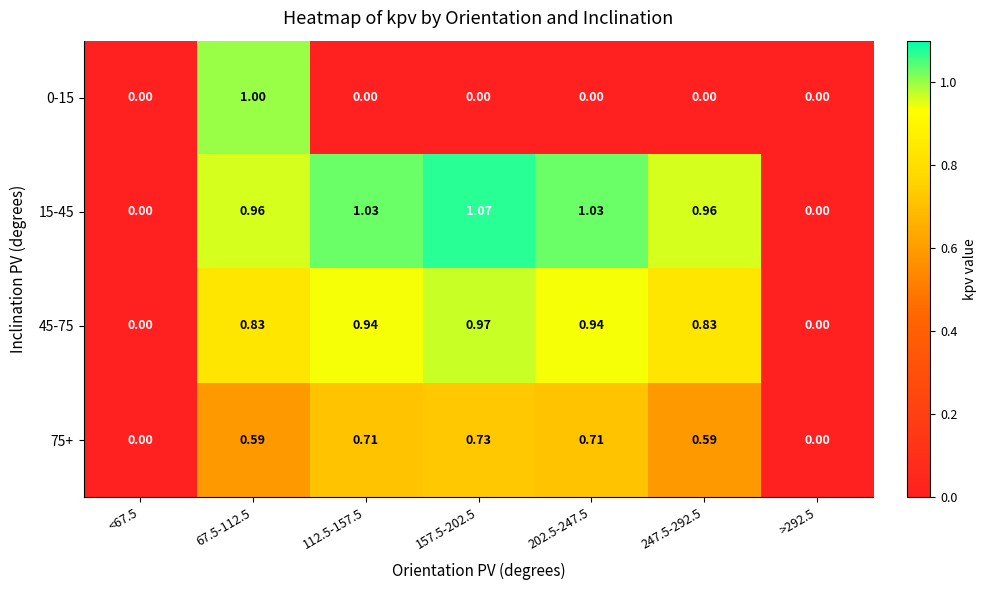

Is the value of 0-15 at 67.5-112.5 greater than the value of 15-45 at 157.5-202.5?

No